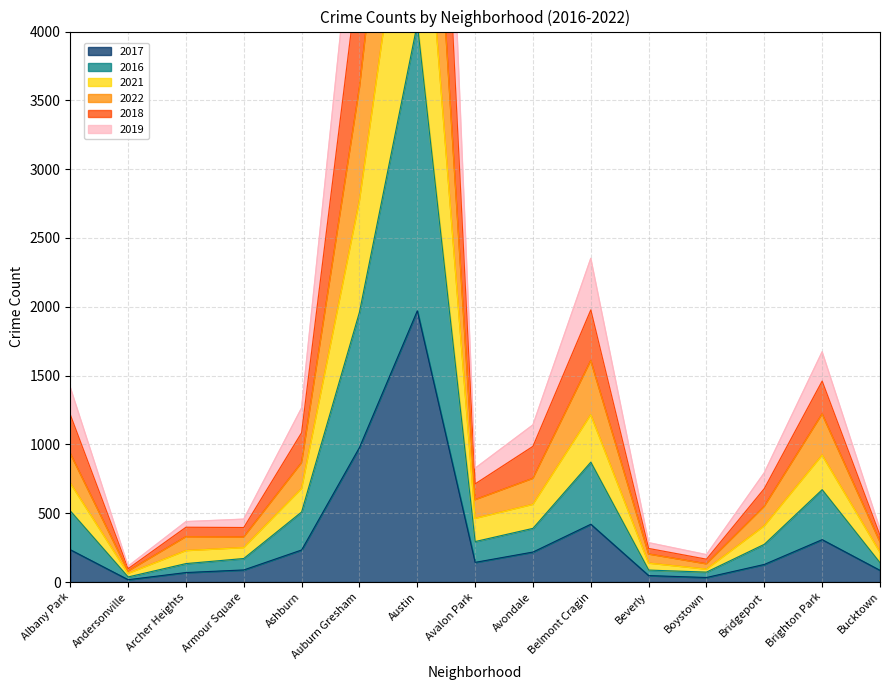

Which category has the highest value in the 2017 series?

Austin